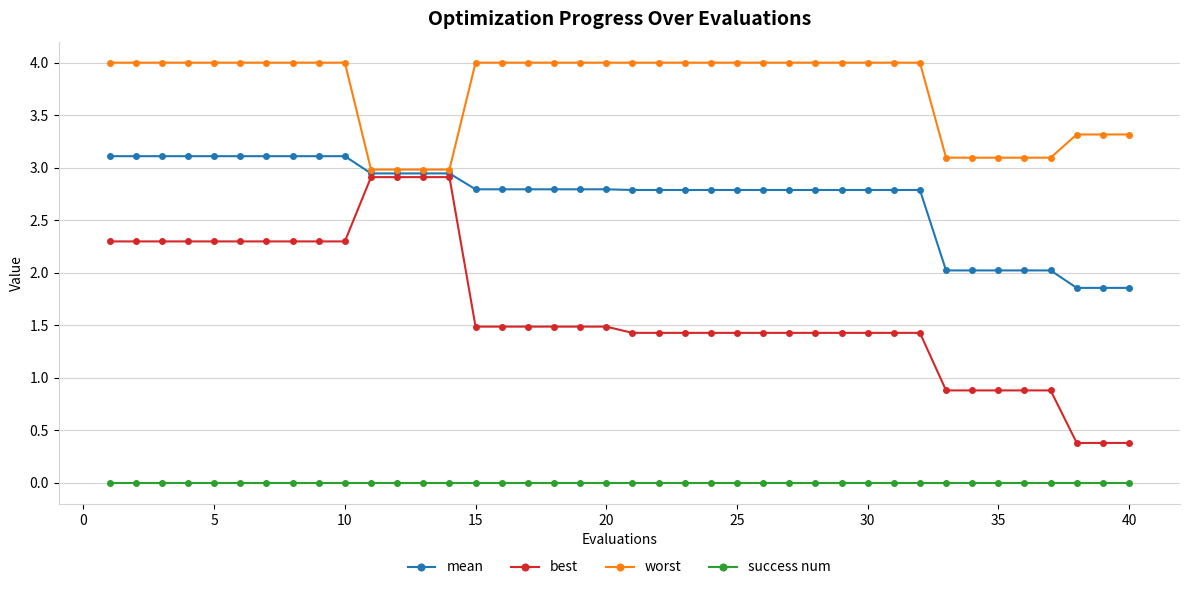

Which series has the largest total across all categories?

worst